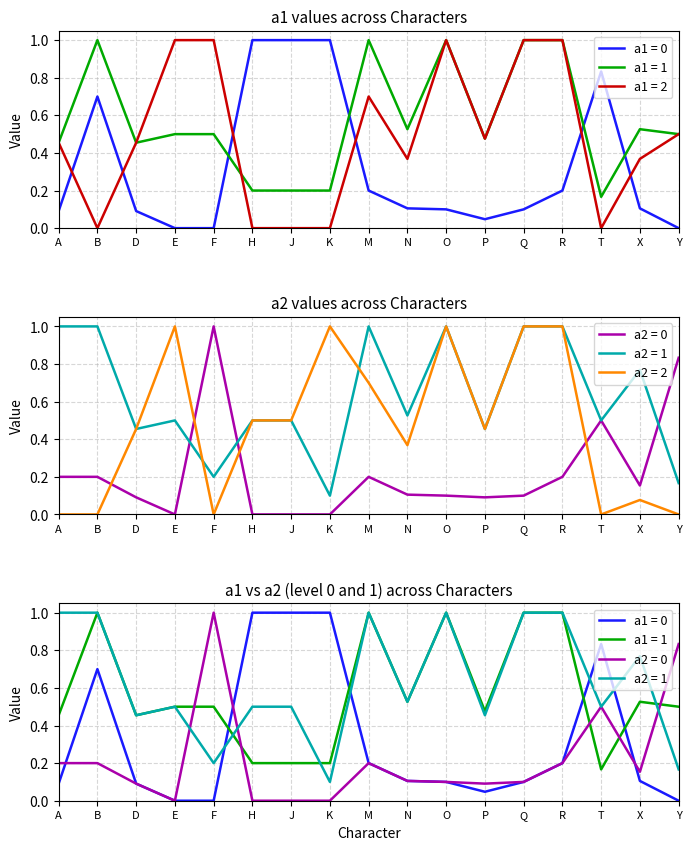

List the labels in order of a1 = 2 value, largest first.

E, F, O, Q, R, M, Y, P, A, D, N, X, B, H, J, K, T